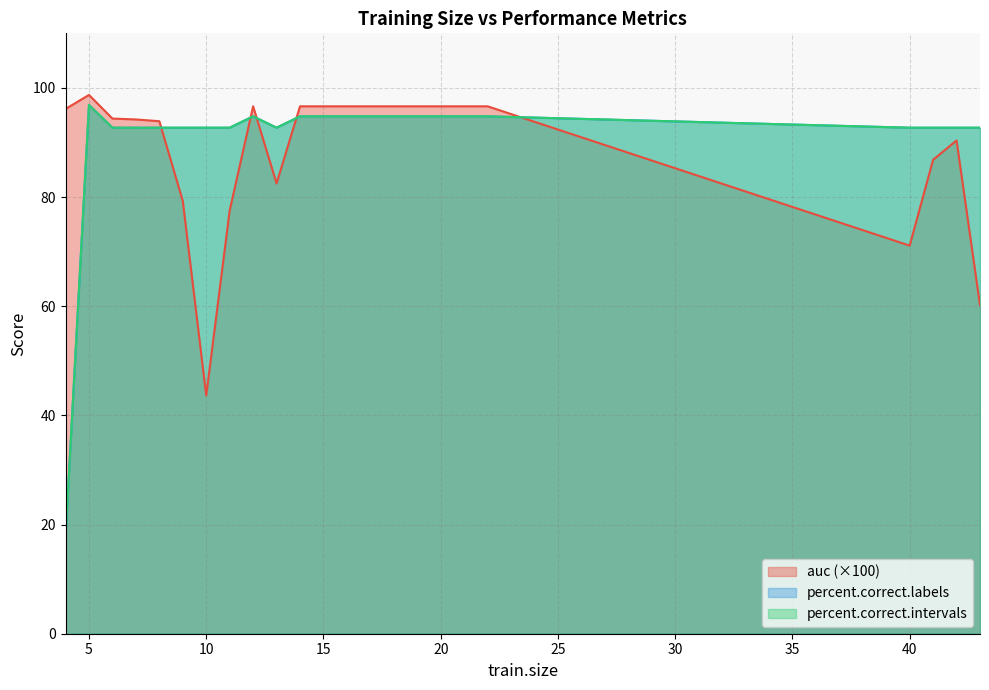

Which category has the highest value across all series?

5